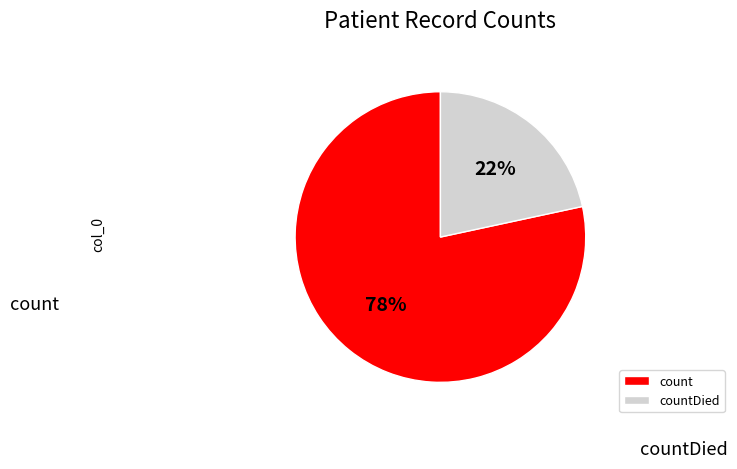

Which category has the biggest portion of the pie?

count